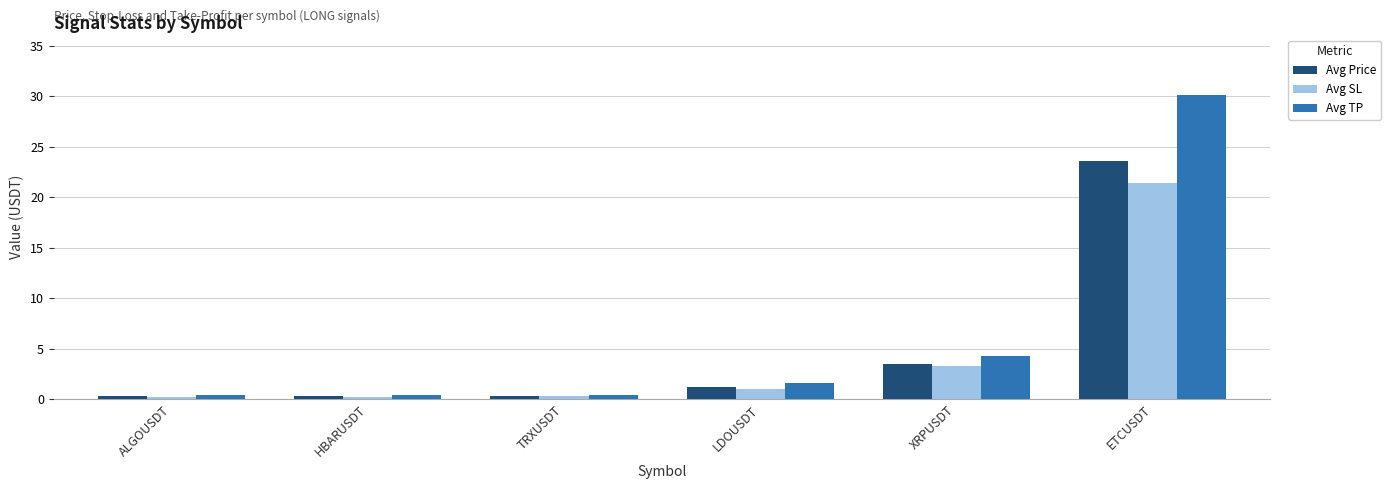

How many bars are there in each group?

3